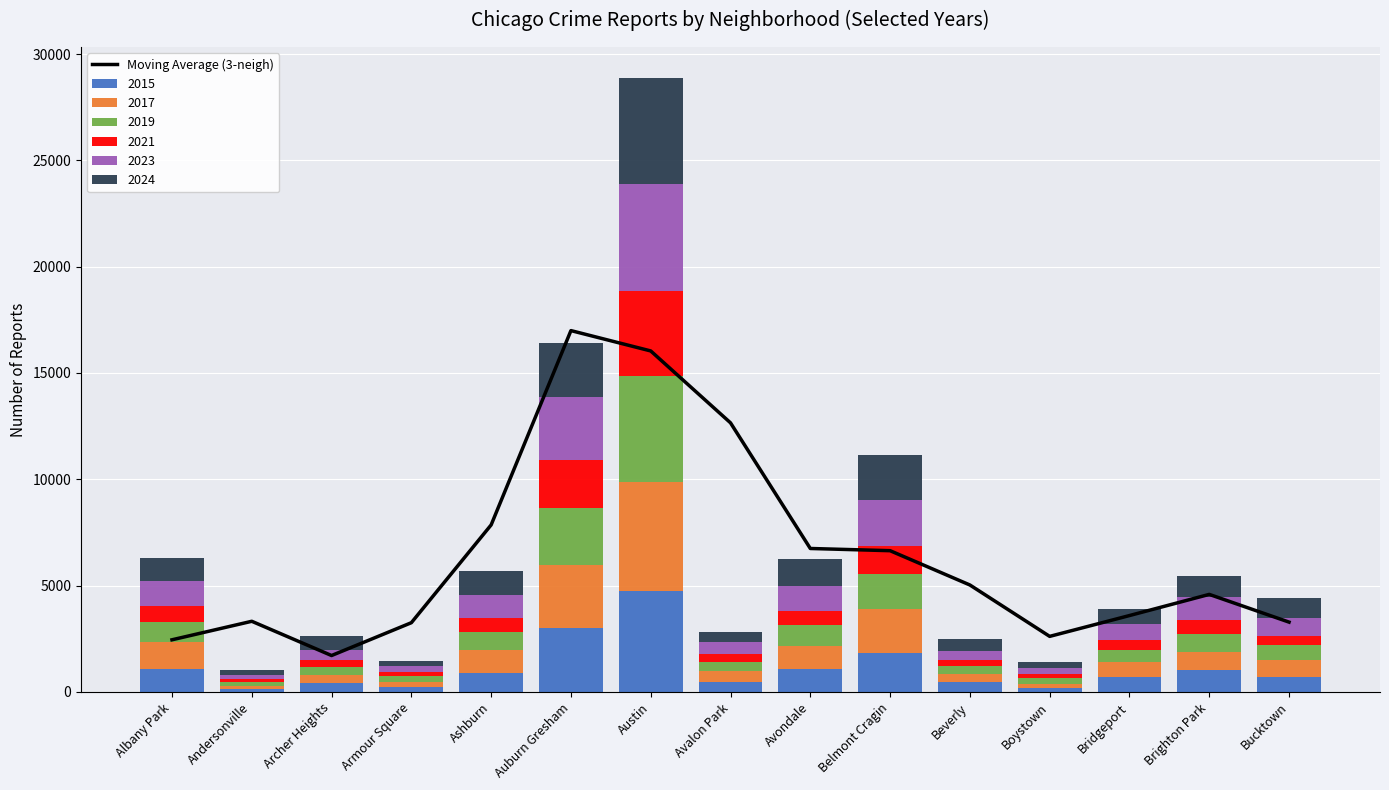

What is the minimum value shown in the chart?

1713.7